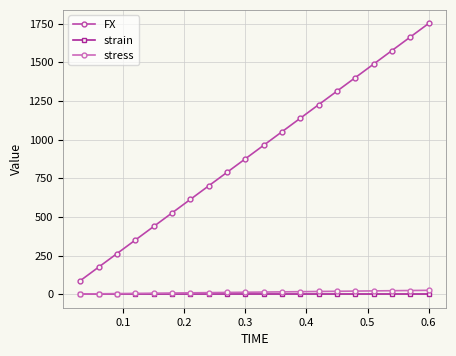

How many series are shown in this chart?

3